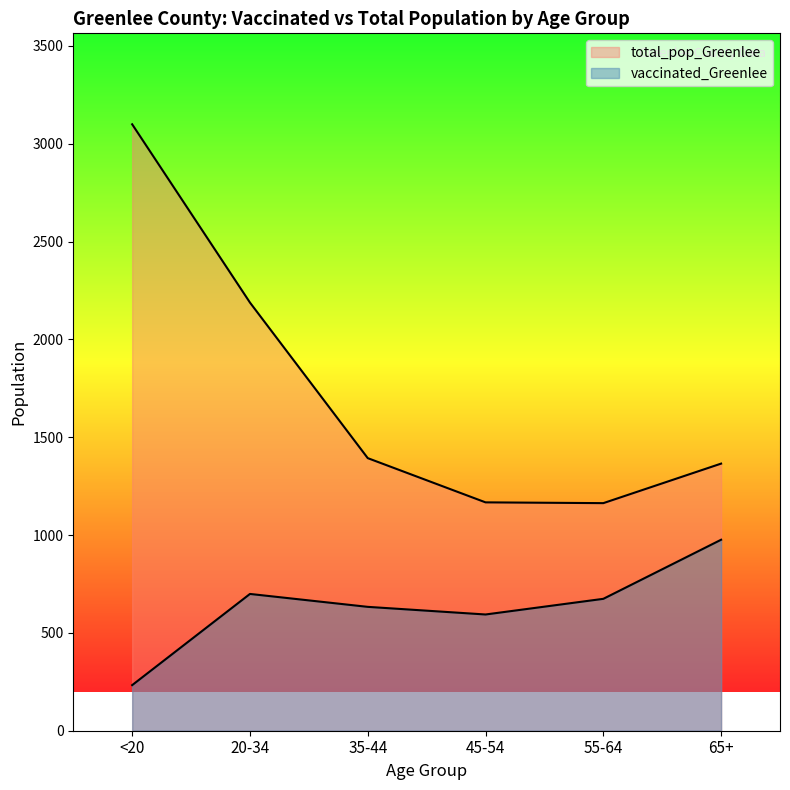

How many lines are shown in the chart?

2